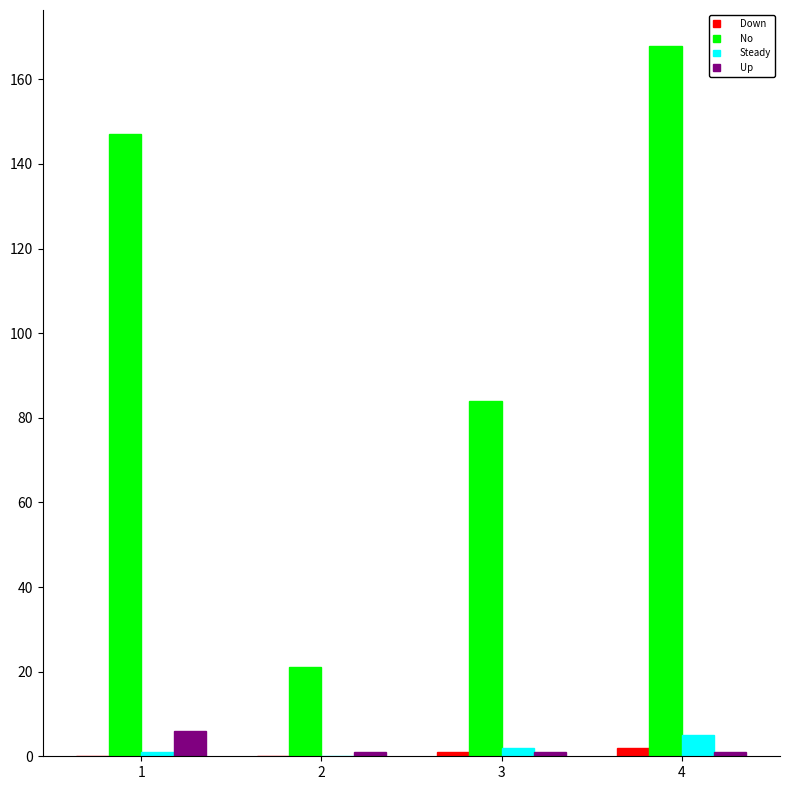

Between 2 and 3, which series saw the biggest shift?

No